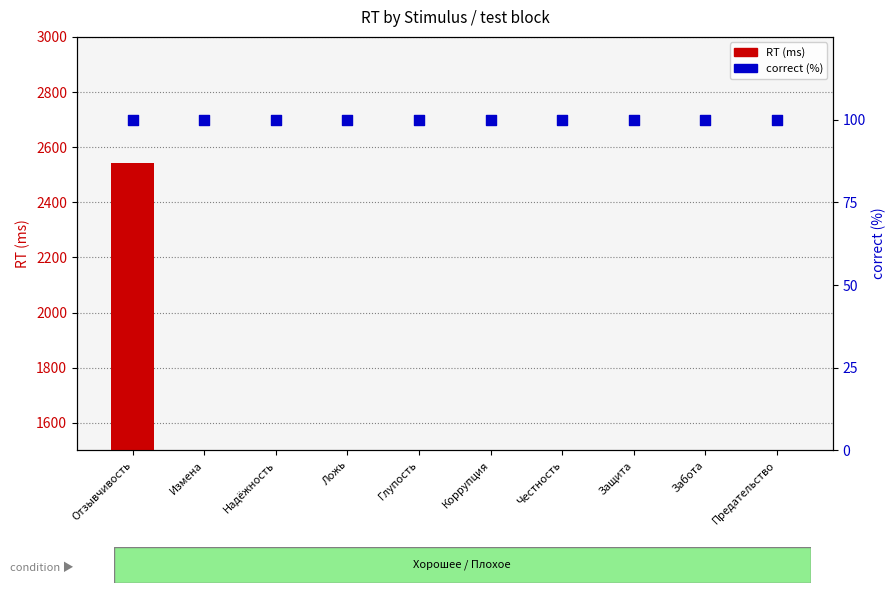

Which series has the largest total across all categories?

RT (ms)